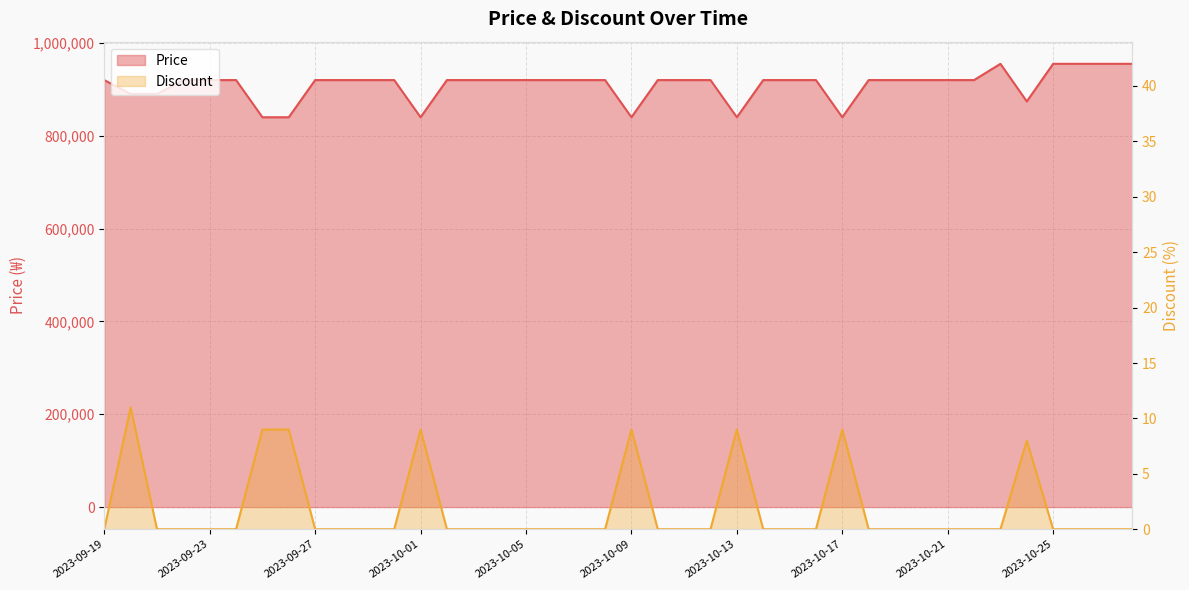

At which label does Discount reach its minimum?

2023-09-19